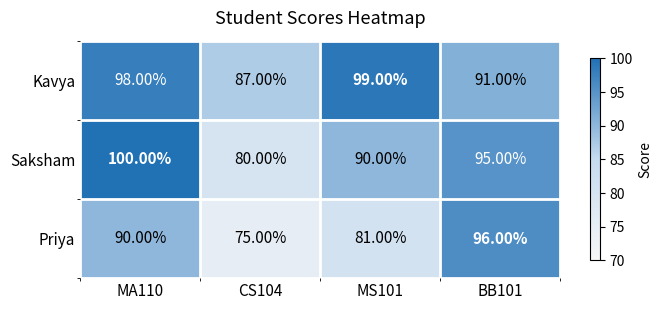

What is the sum of all Kavya values?

375